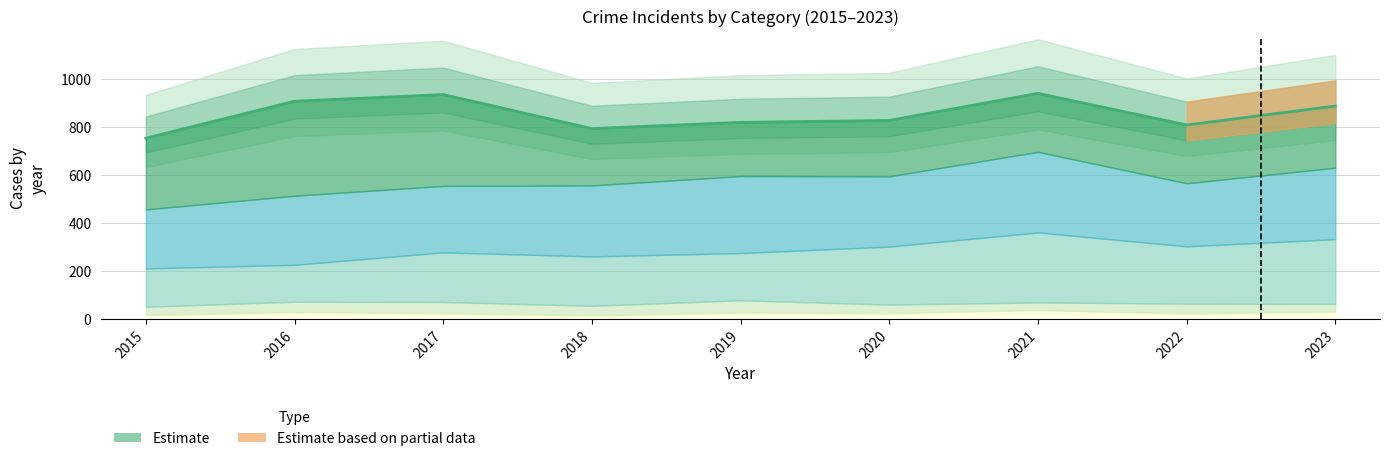

List the labels in order of value, largest first.

2021, 2017, 2016, 2023, 2020, 2019, 2022, 2018, 2015